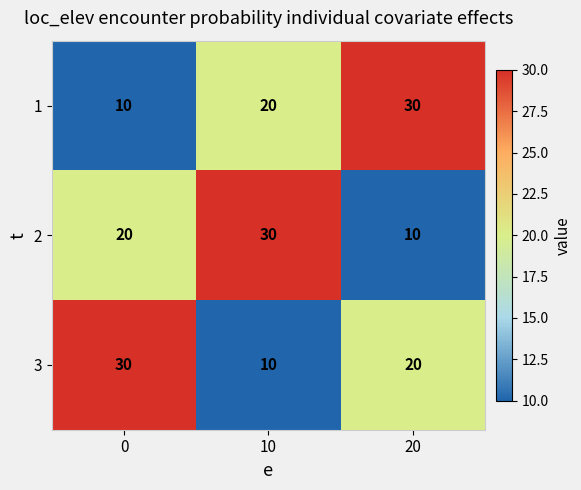

Count the 2 values in the range 10 to 30.

3